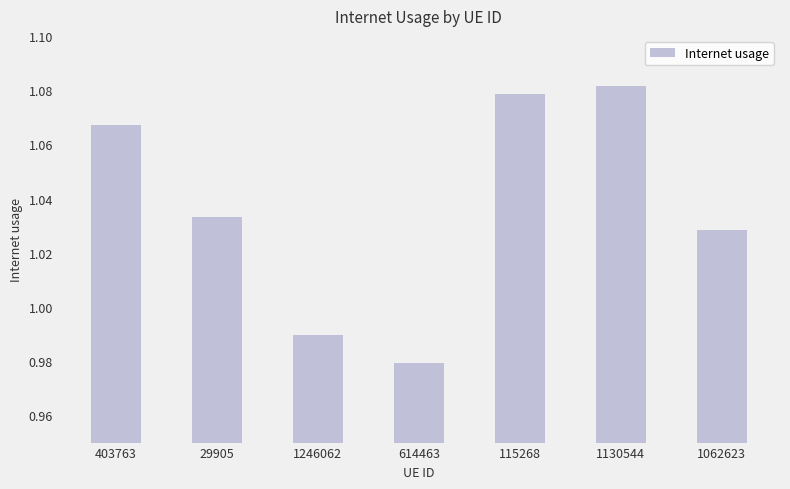

Rank the categories by value from highest to lowest.

1130544, 115268, 403763, 29905, 1062623, 1246062, 614463